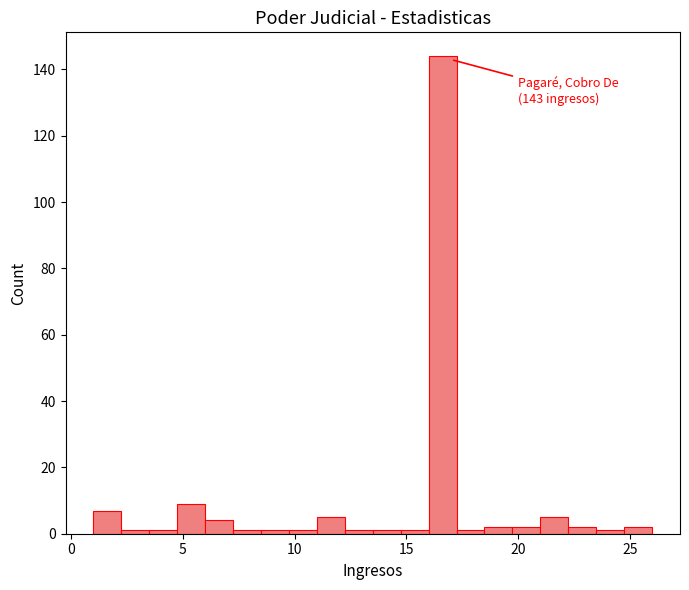

Read against the x-axis, roughly where is the centre of the tallest bar?

16.5